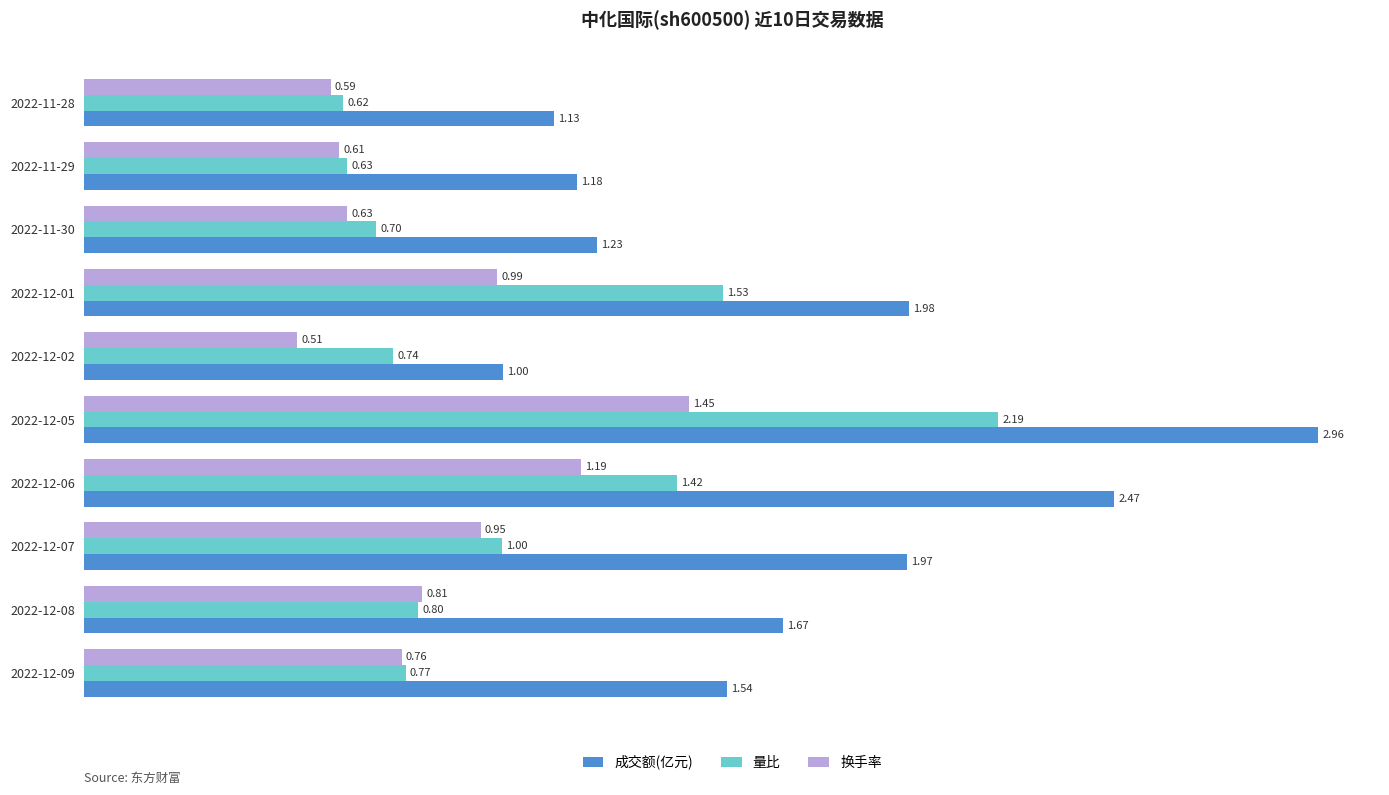

Count the number of categories in the chart.

10